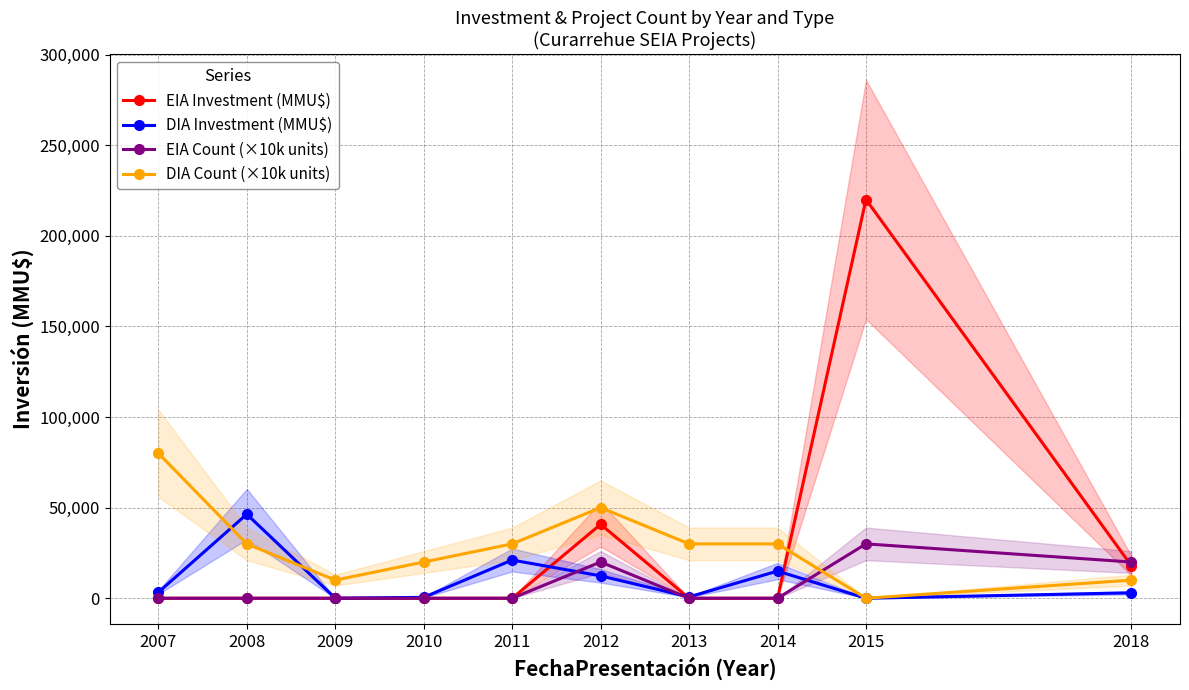

What is the value of the DIA Investment (MMU$) point at the 3rd from the left?

22